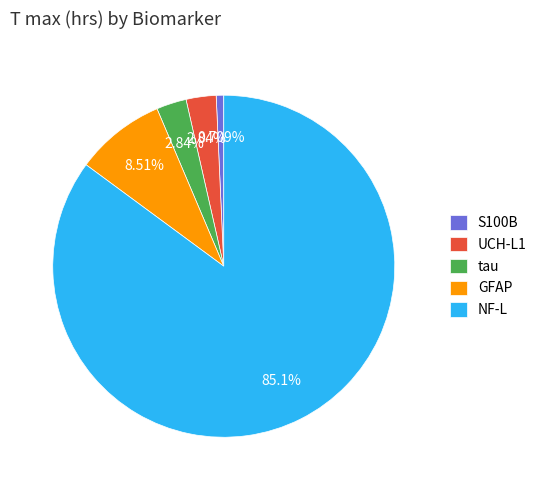

Does GFAP represent more than half of the total?

No